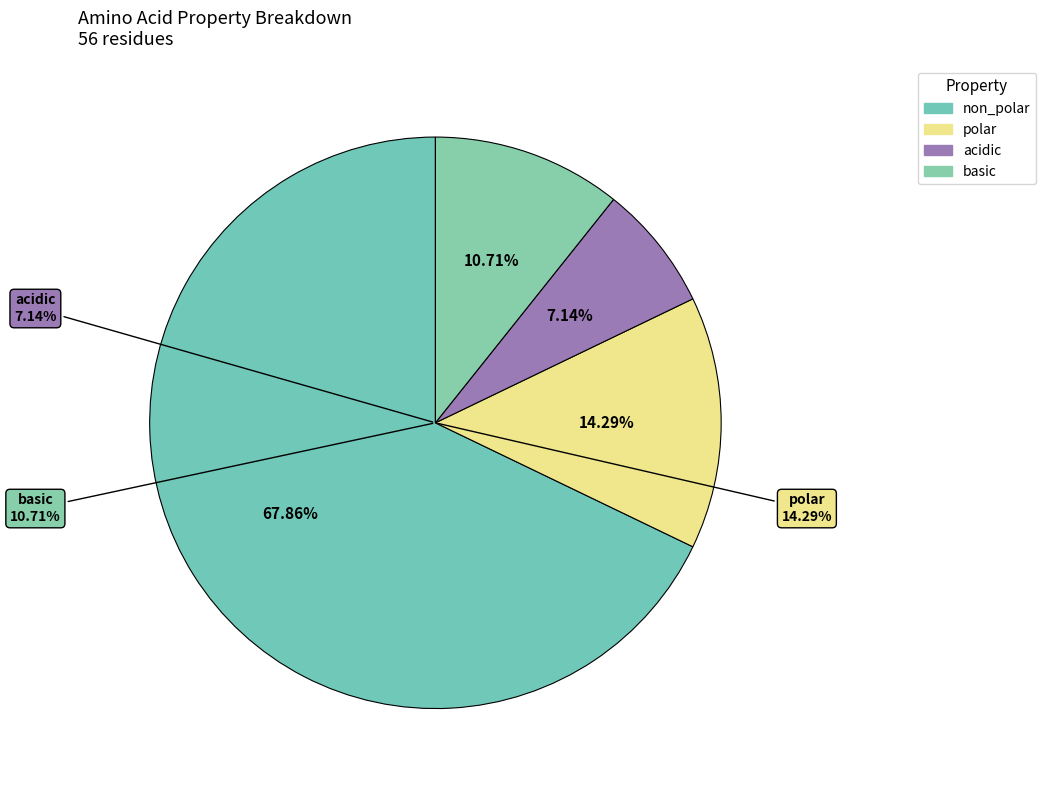

What is the majority slice?

non_polar